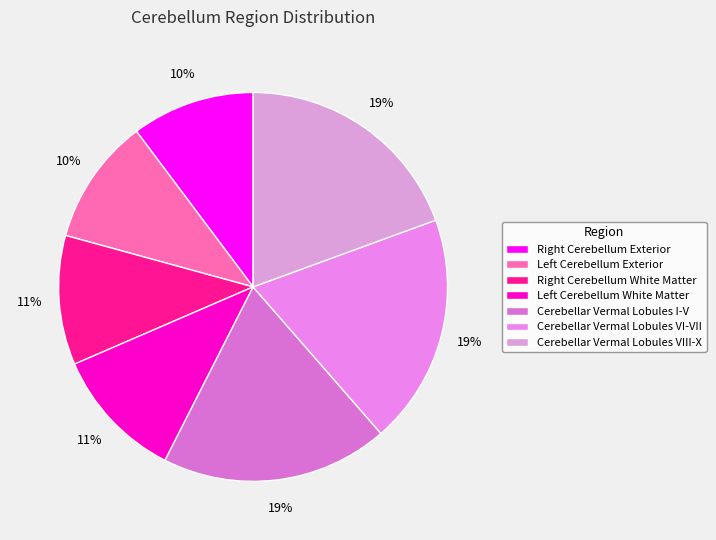

The Cerebellar Vermal Lobules VIII-X slice represents 19% of the pie. True or false?

True